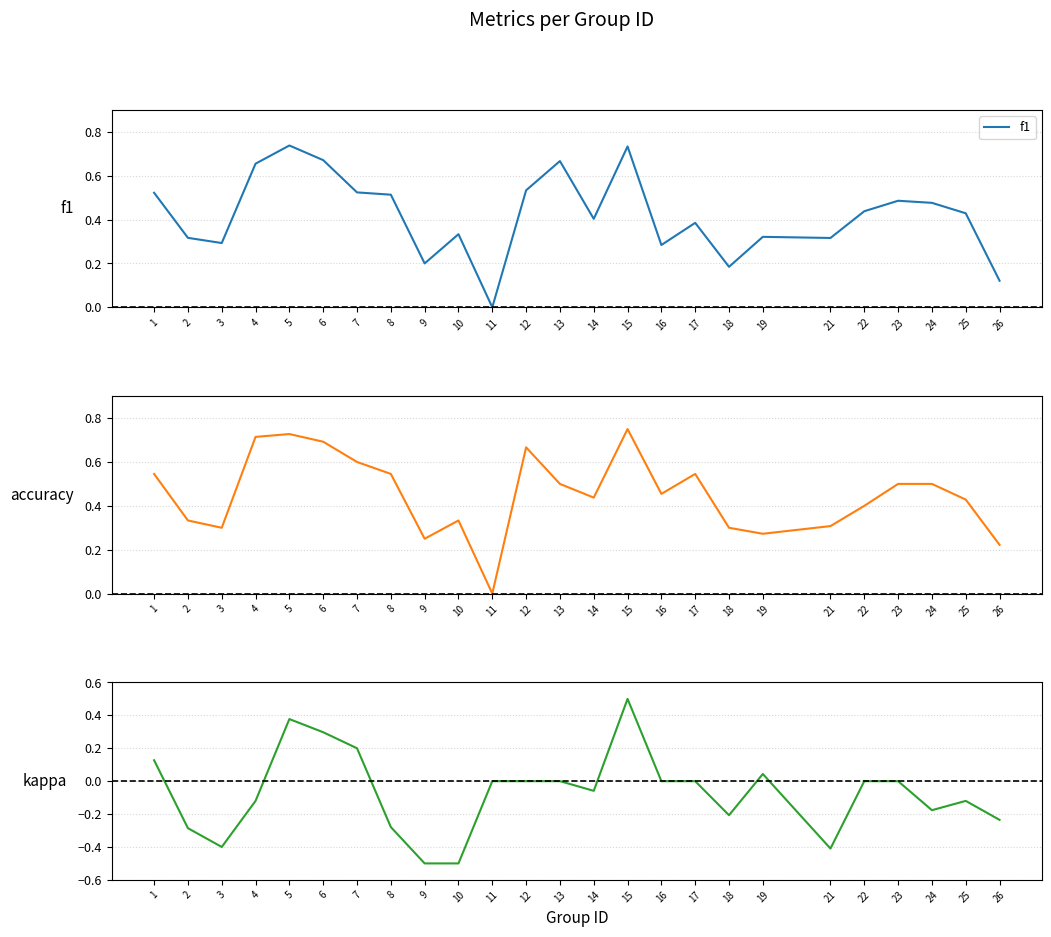

Which label corresponds to the largest value in the chart?

15